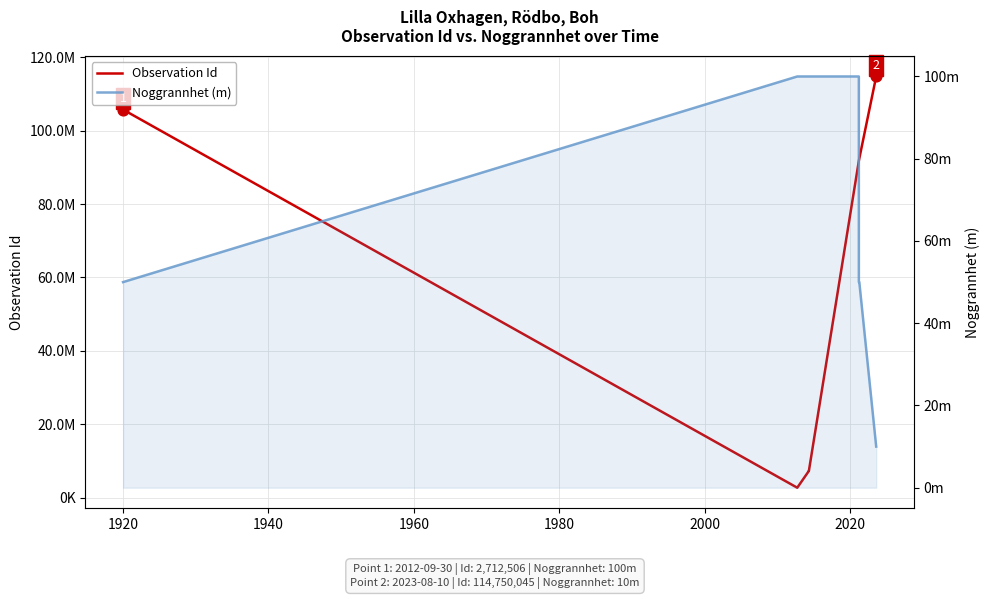

What are all the series names shown in the legend?

Observation Id, Noggrannhet (m)